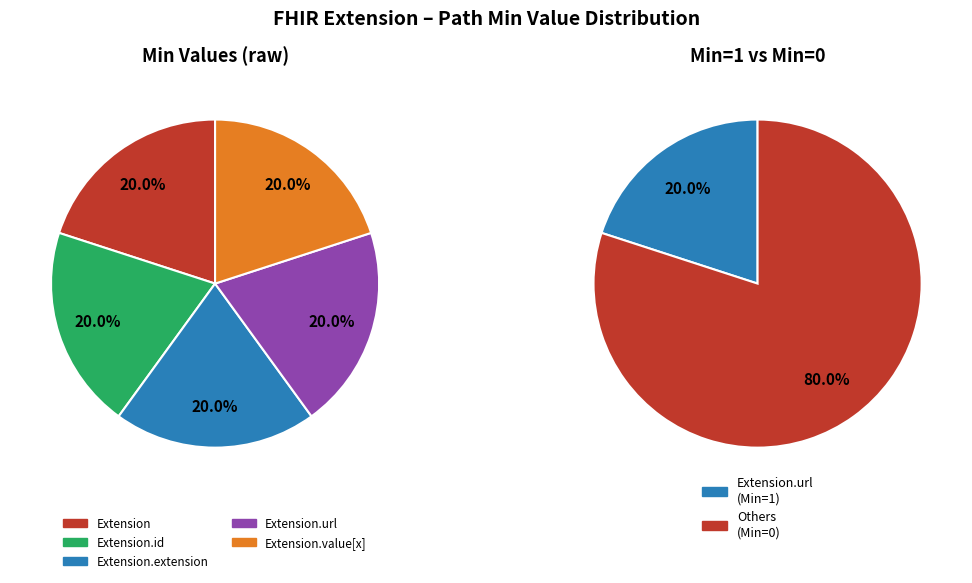

Rank the categories by value from highest to lowest.

Extension.url, Extension, Extension.id, Extension.extension, Extension.value[x]